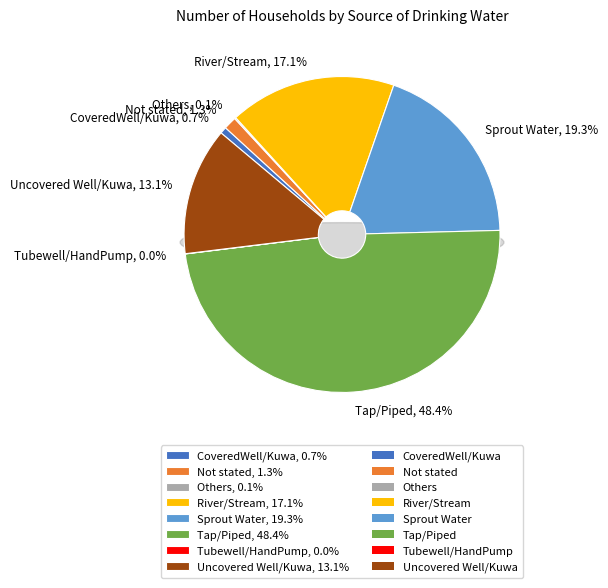

Is it true that Not stated is 1% of the pie?

True